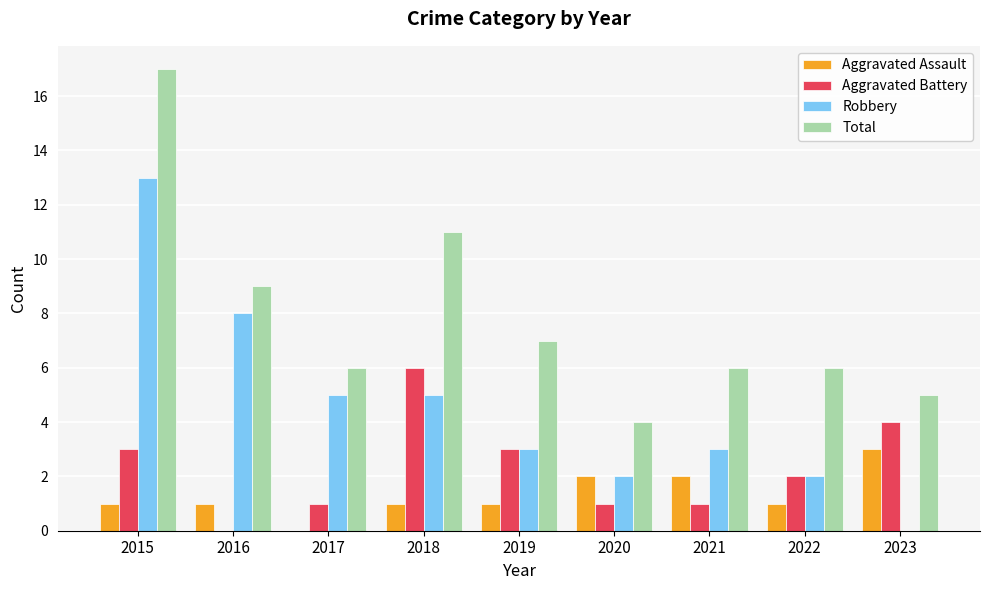

What is the maximum value shown in the chart?

17